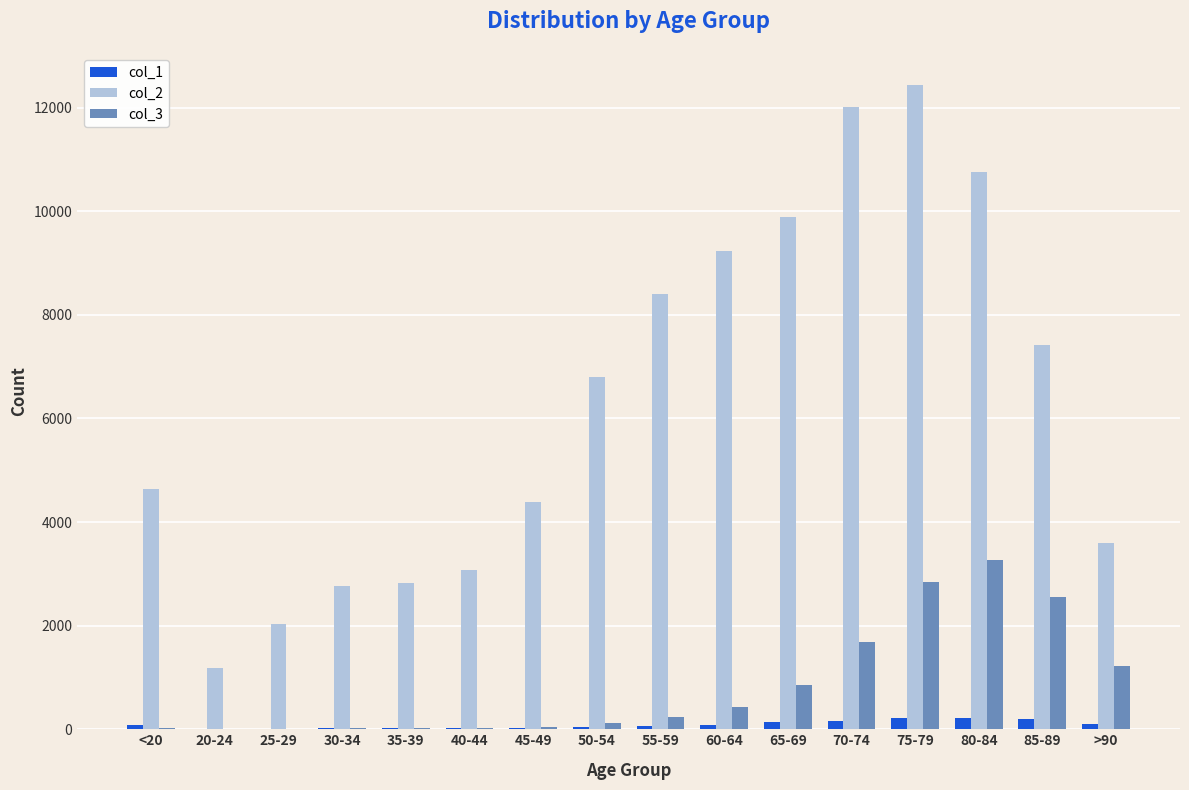

Which category has the highest value in the col_3 series?

80-84